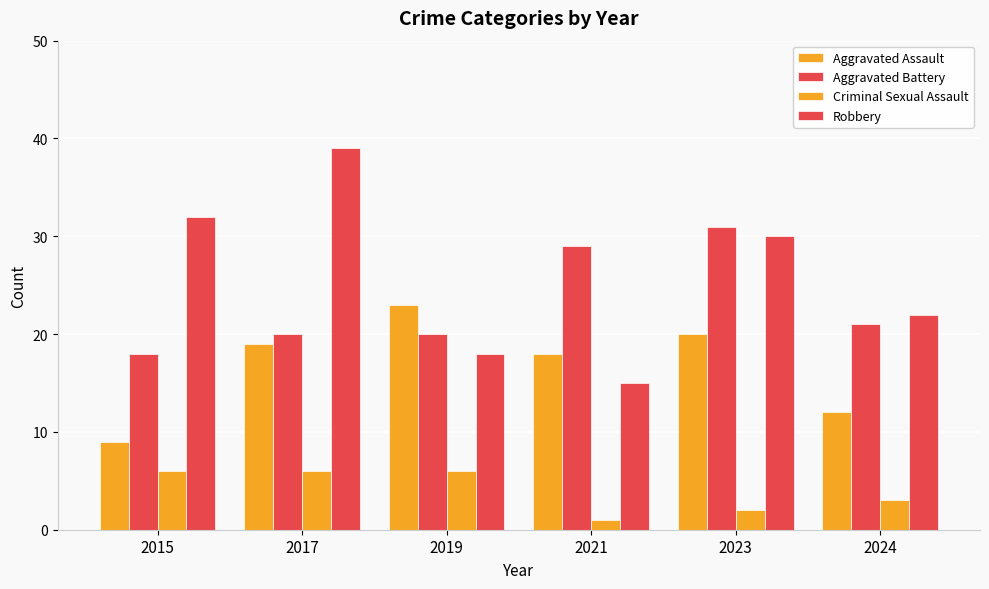

What is the value of the Robbery bar at the 1st from the left?

32